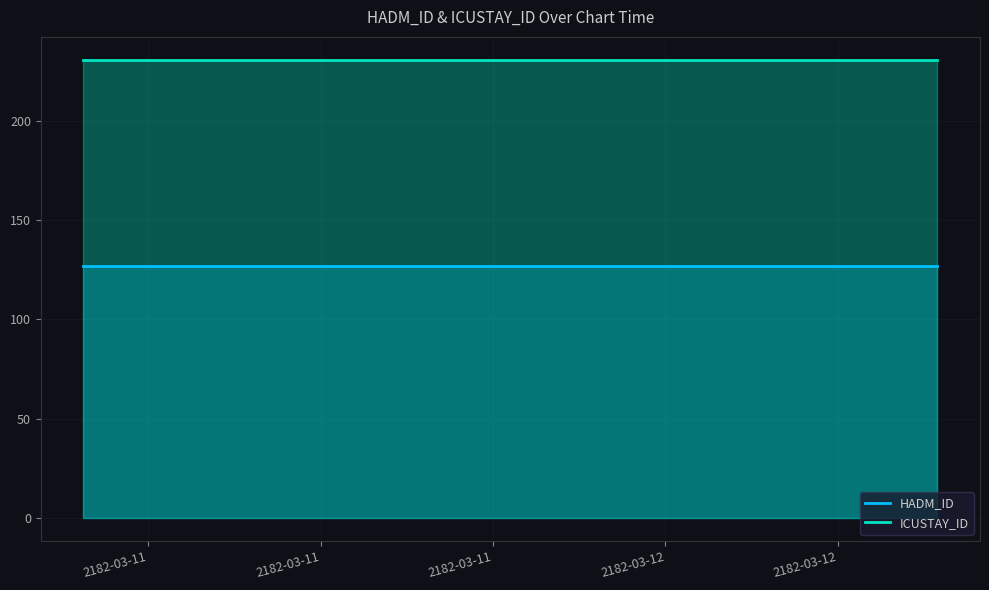

True or false: ICUSTAY_ID and HADM_ID intersect in this chart.

False